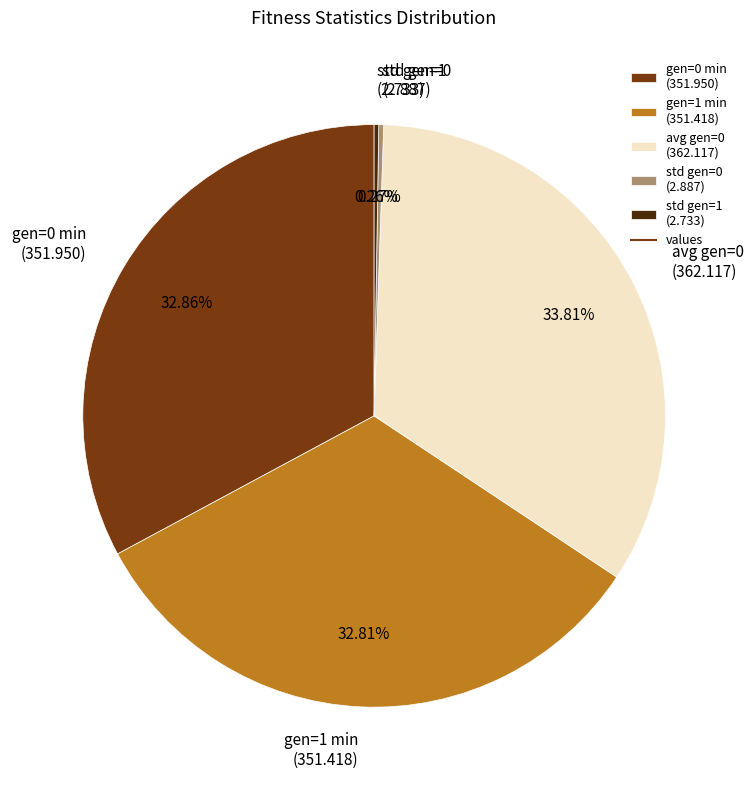

Is the sum of gen=0 min and gen=1 min greater than half?

Yes